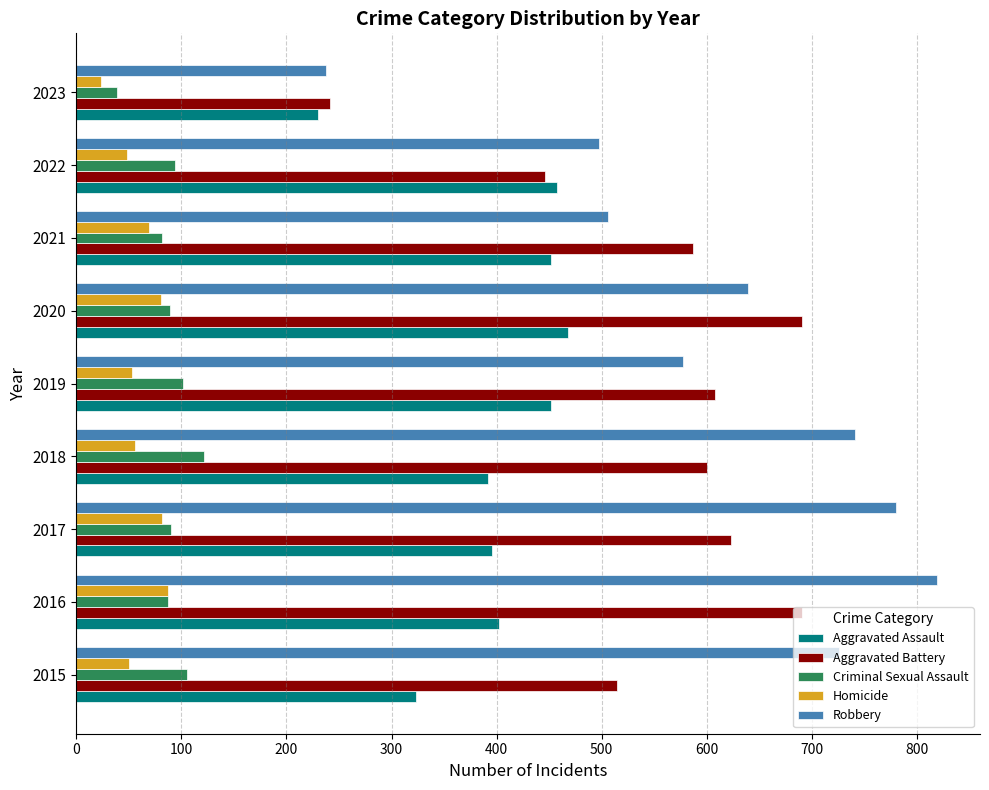

List the series in order of their peak value, lowest first.

Homicide, Criminal Sexual Assault, Aggravated Assault, Aggravated Battery, Robbery